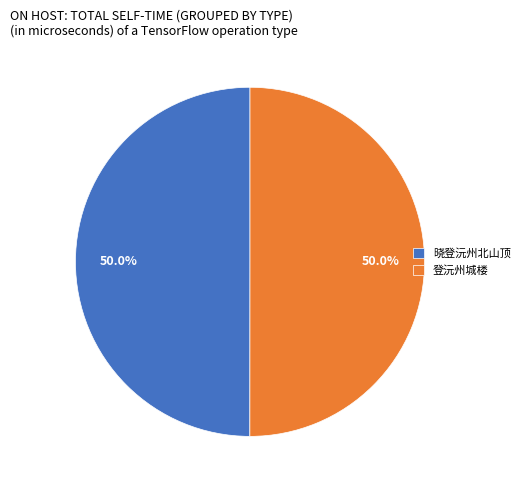

Is the sum of 晓登沅州北山顶 and 登沅州城楼 greater than half?

Yes